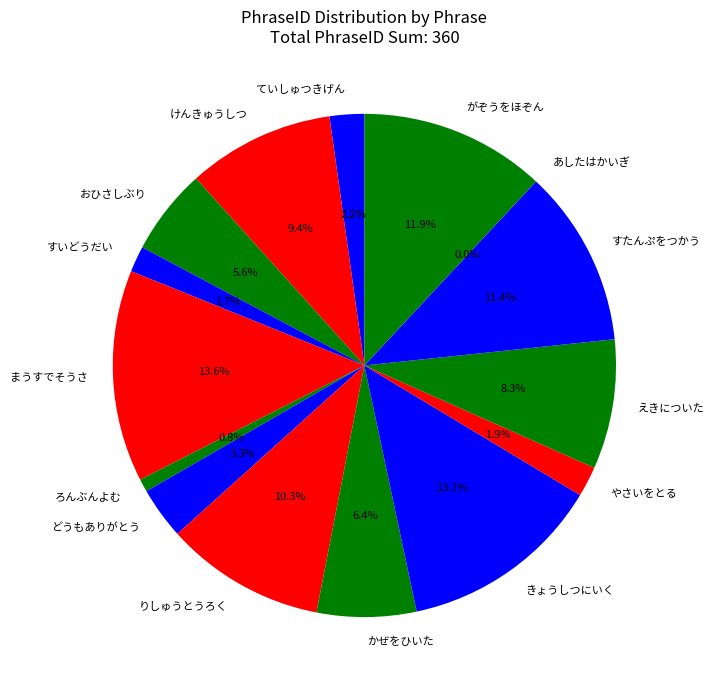

The ろんぶんよむ slice represents 14% of the pie. True or false?

False